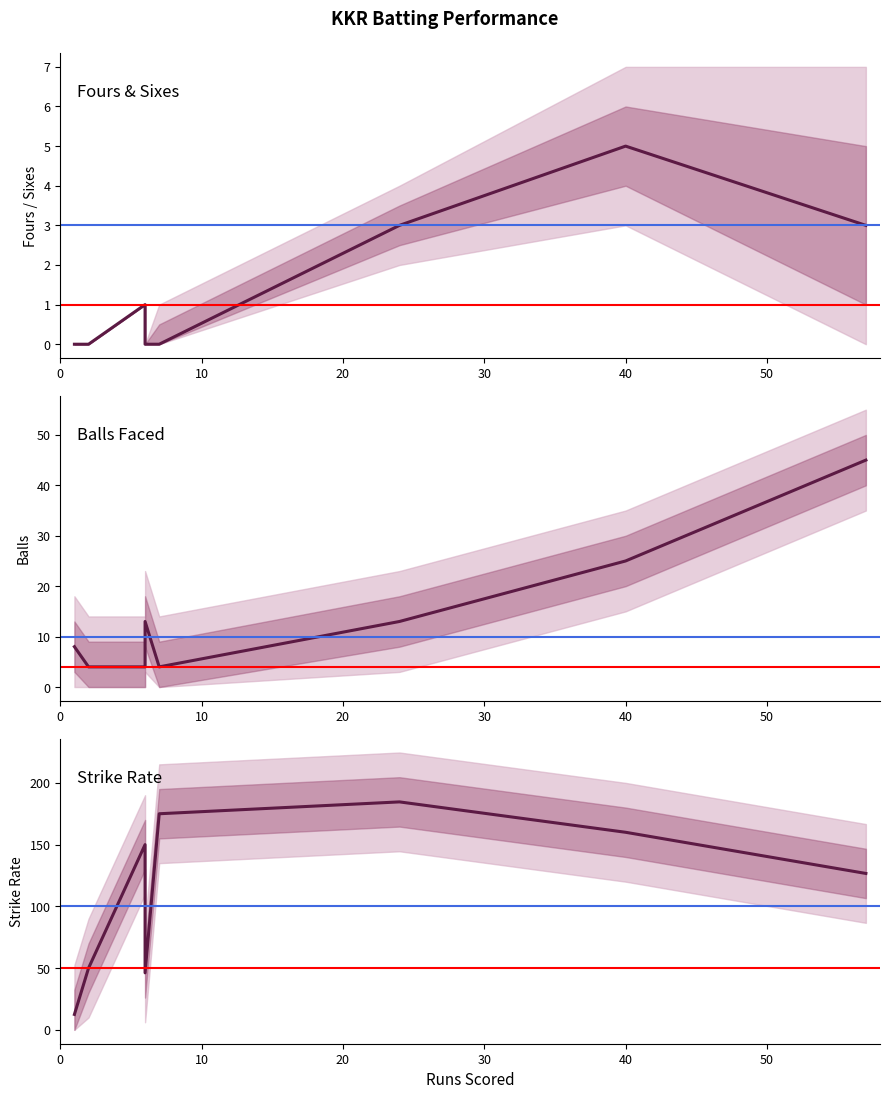

Count the number of categories in the chart.

8